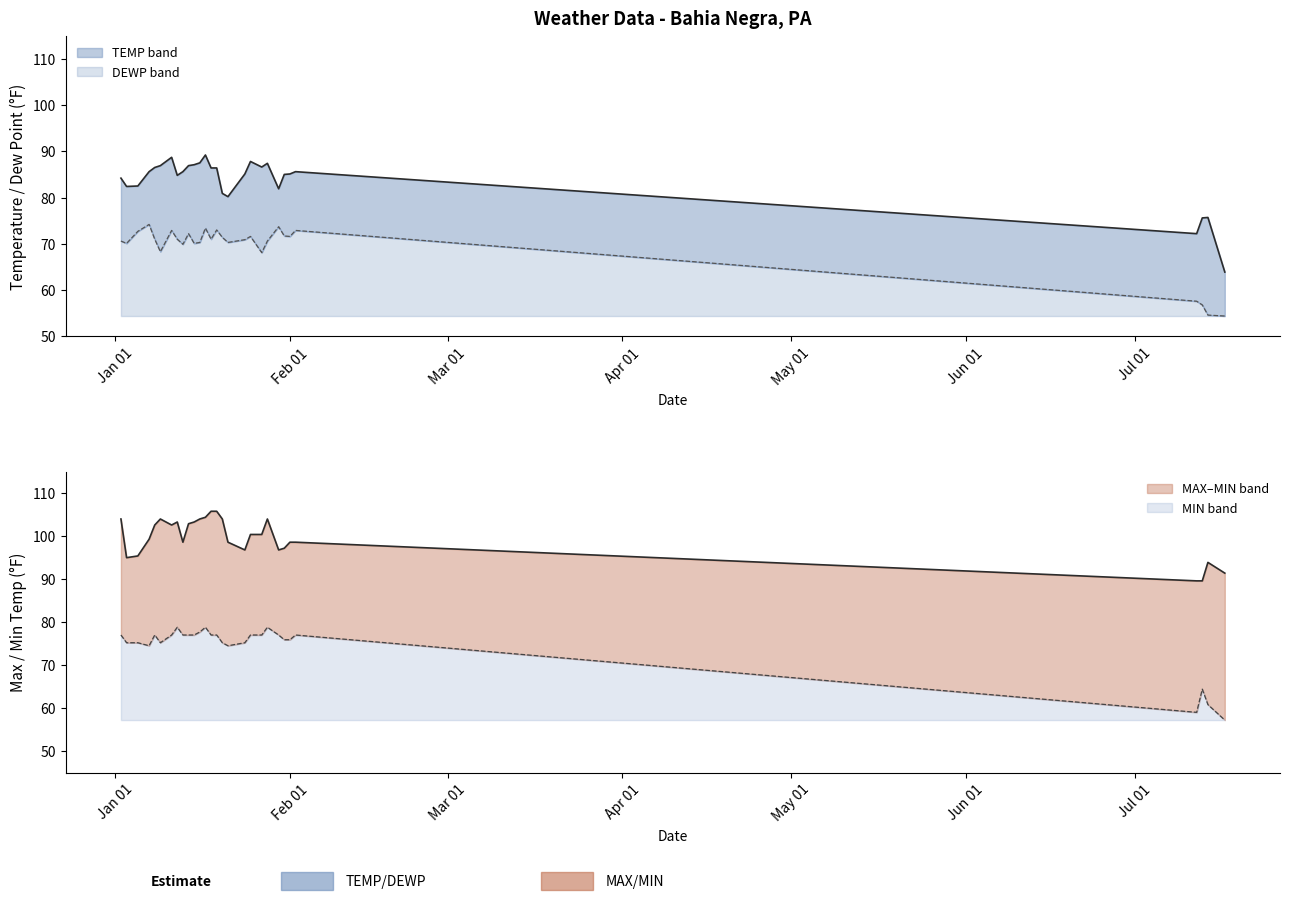

Reading left to right, list all the values displayed in this chart.

TEMP: 84.2	82.4	82.5	85.6	86.5	86.9	88.7	84.8	85.6	86.9	87.1	87.5	89.2	86.4	86.4	80.9	80.2	85.1	87.8	86.6	87.4	81.9	85.0	85.1	85.6	72.2	75.6	75.7	63.9
DEWP: 70.6	70.1	72.7	74.2	71.0	68.3	72.9	71.0	69.9	72.2	70.1	70.3	73.4	71.0	73.0	71.4	70.3	70.9	71.6	68.1	70.6	73.7	71.7	71.6	72.9	57.6	56.8	54.6	54.4
MAX: 104.0	95.0	95.4	99.3	102.6	104.0	102.6	103.3	98.6	102.9	103.3	104.0	104.4	105.8	105.8	104.0	98.6	96.8	100.4	100.4	104.0	96.8	97.2	98.6	98.6	89.6	89.6	93.9	91.4
MIN: 77.0	75.2	75.2	74.5	77.0	75.2	77.0	78.8	77.0	77.0	77.0	77.7	78.8	77.0	77.0	75.2	74.5	75.2	77.0	77.0	78.8	77.0	75.9	75.9	77.0	59.0	64.4	60.8	57.2